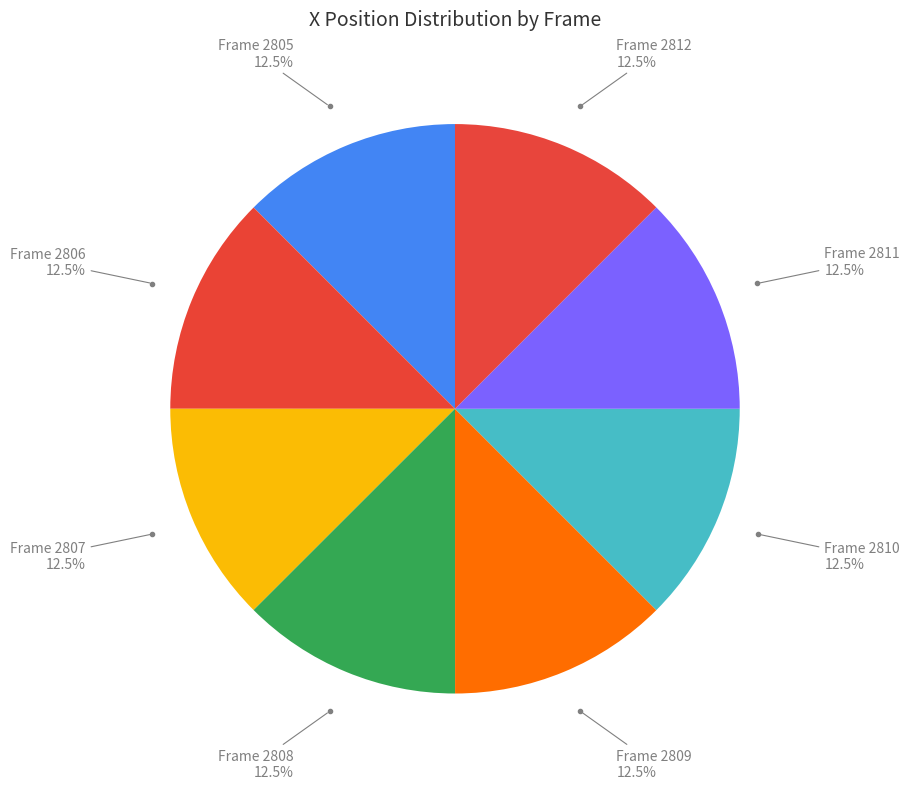

How many slices are in this pie chart?

8